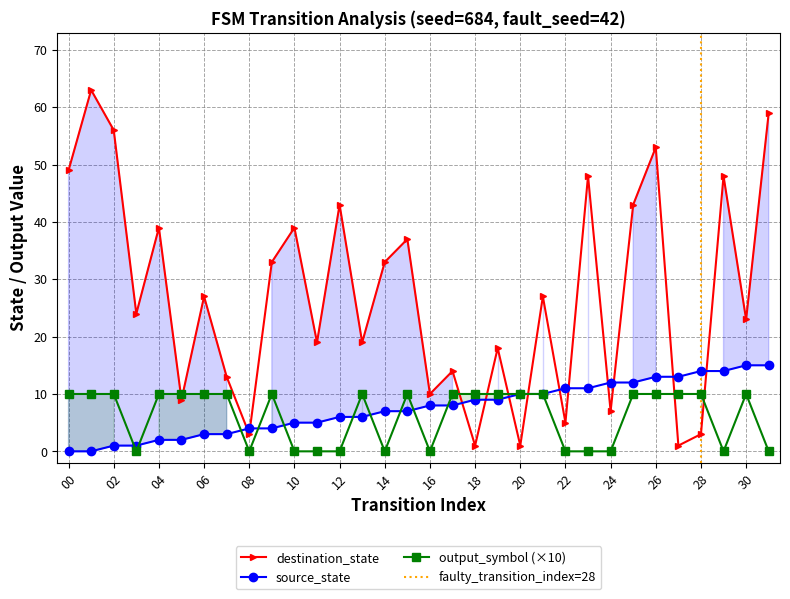

Between 8 and 16, which series saw the biggest shift?

destination_state